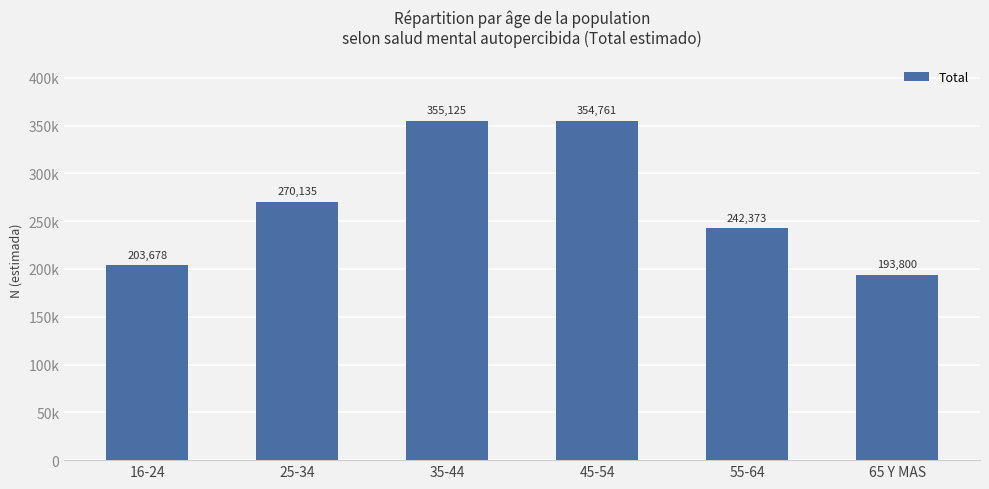

The value at 45-54 is 354761. True or false?

True